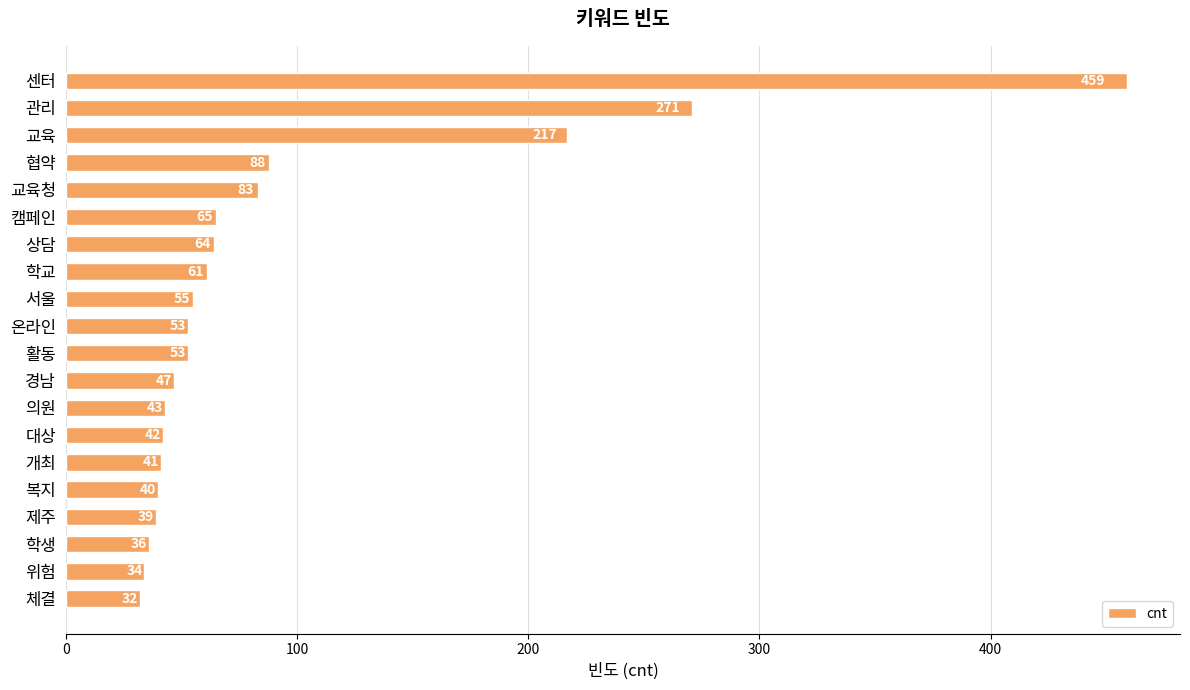

Is it true that the value at 상담 is 64?

True